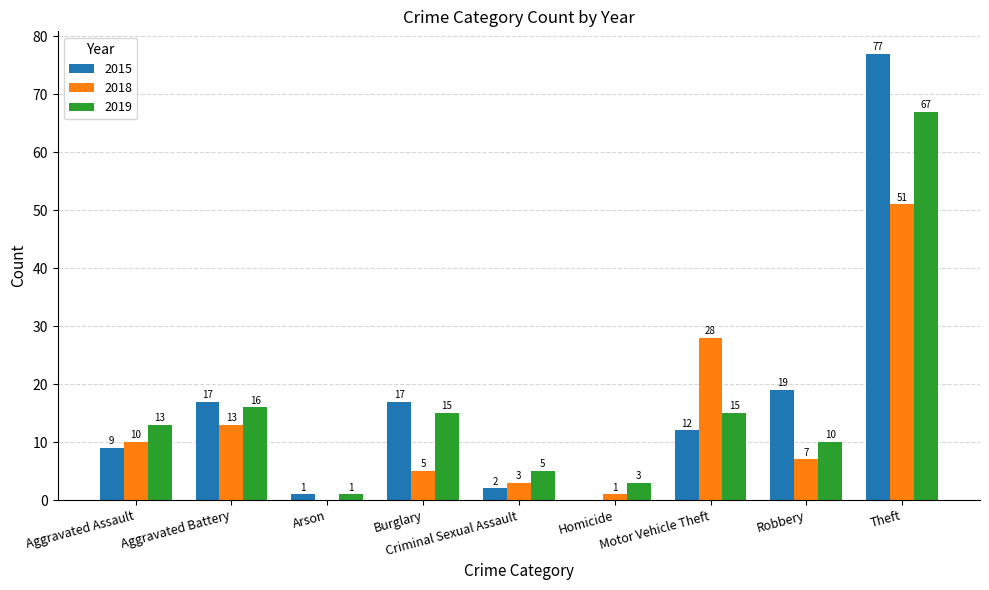

The value of 2018 at Motor Vehicle Theft is 7. True or false?

False